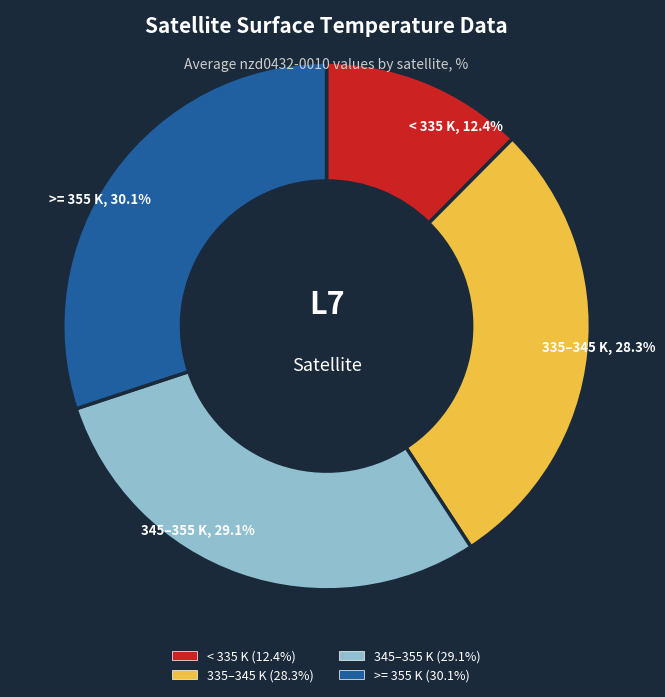

Is there a majority slice in this chart?

No